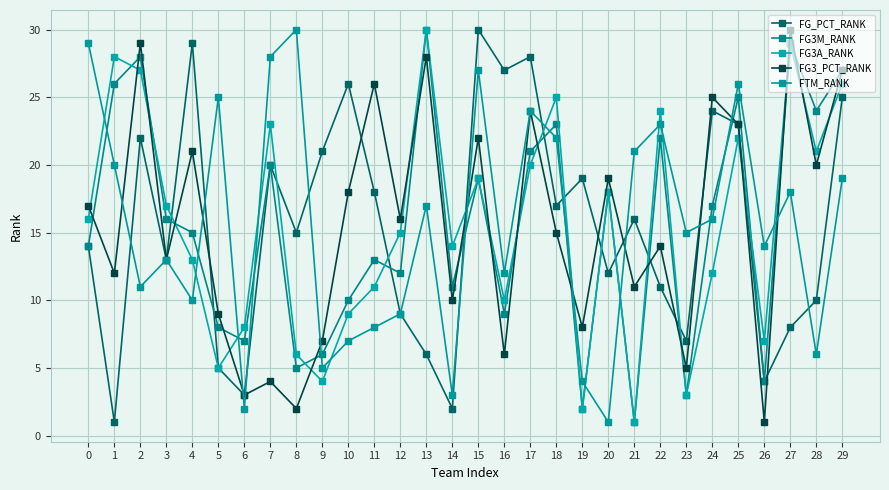

How many data points in FG3M_RANK are less than 16?

15